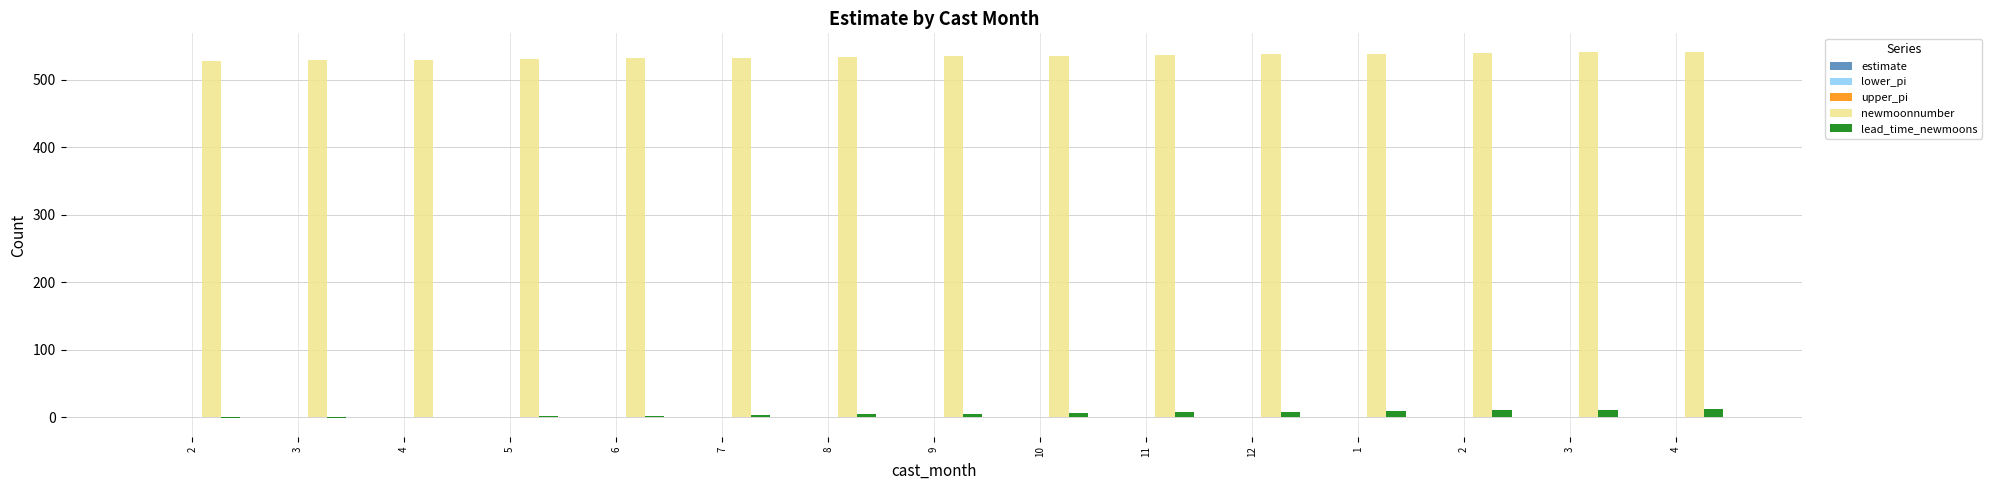

How many categories are shown in the chart?

15